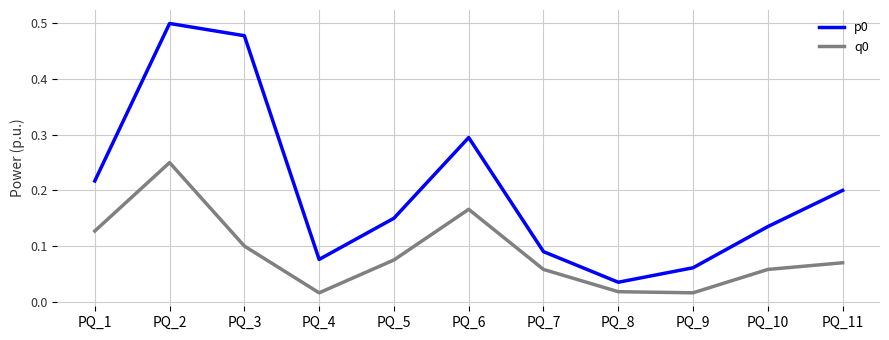

List the labels in order of p0 value, smallest first.

PQ_8, PQ_9, PQ_4, PQ_7, PQ_10, PQ_5, PQ_11, PQ_1, PQ_6, PQ_3, PQ_2